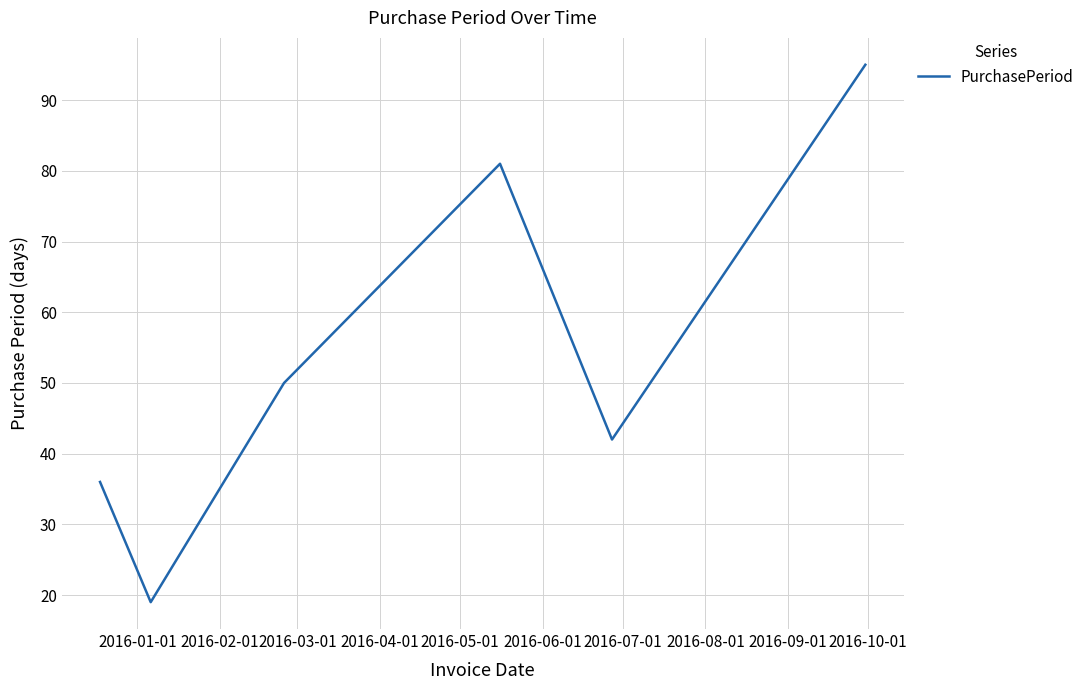

What is the smallest value displayed?

19